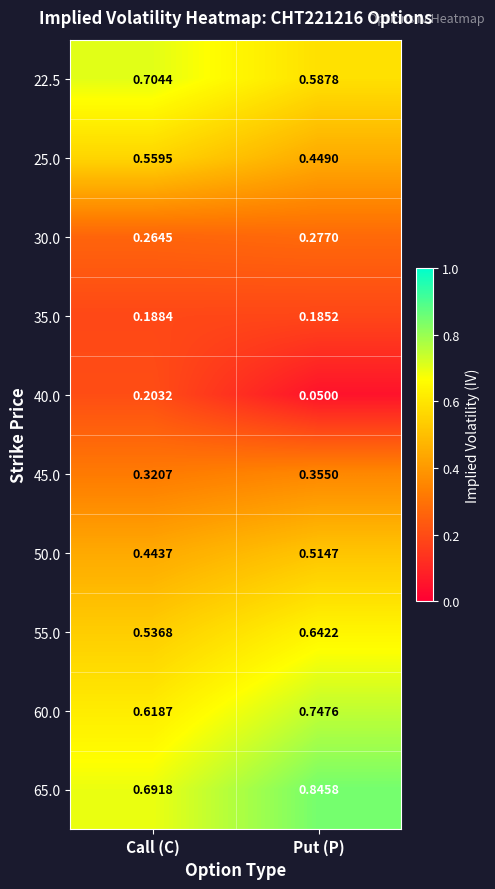

At which label is 22.5 closest to 0?

Put (P)